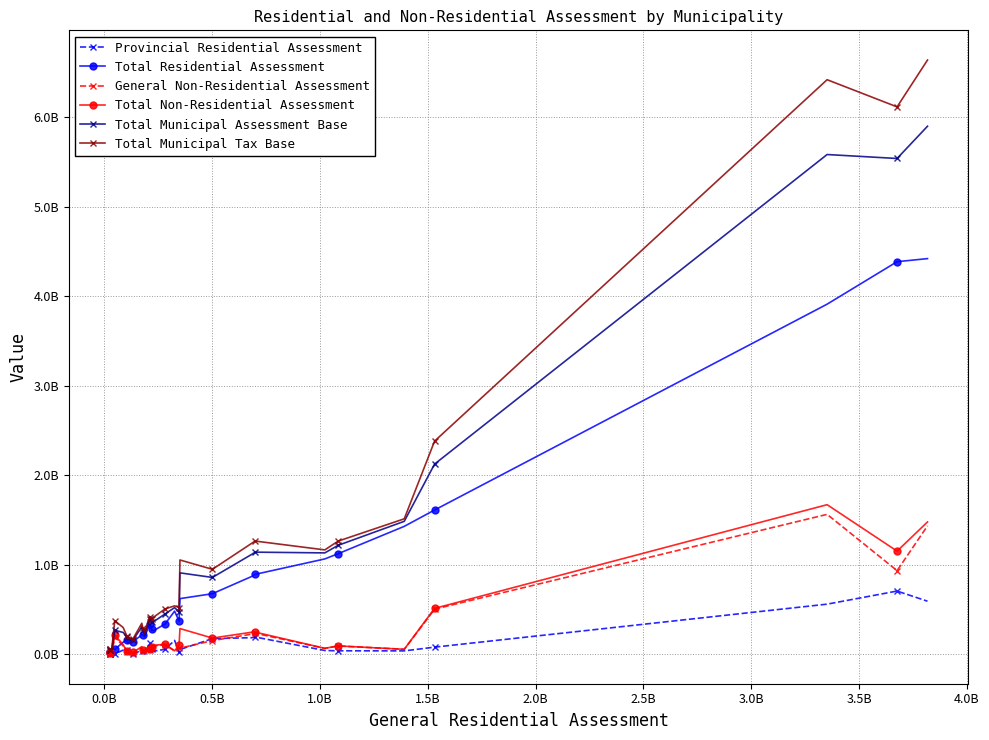

True or false: Provincial Residential Assessment and Total Residential Assessment cross at least once.

False